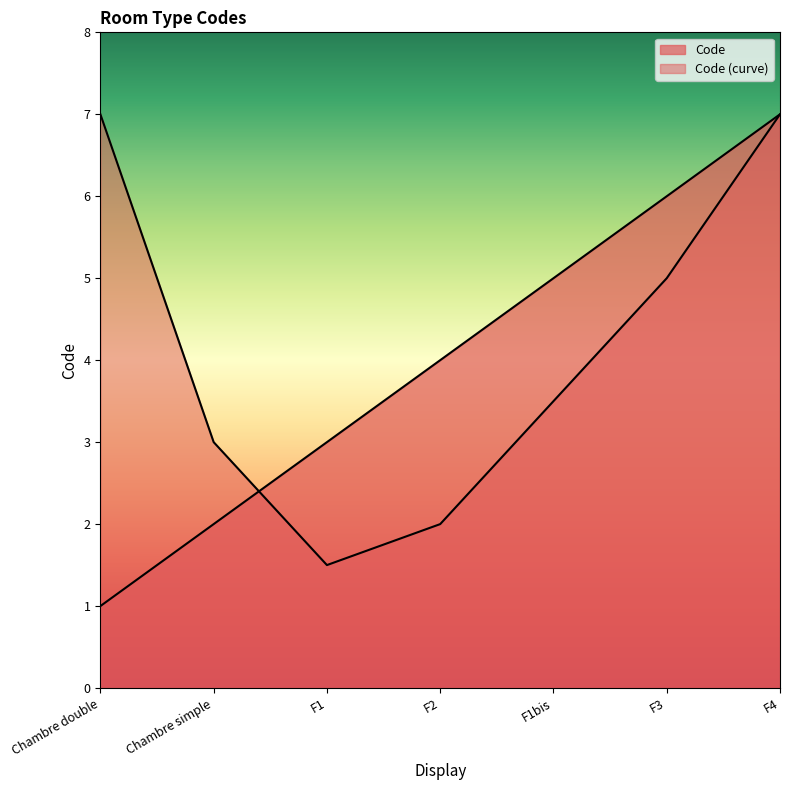

Does the chart display data point markers on the line(s)?

No